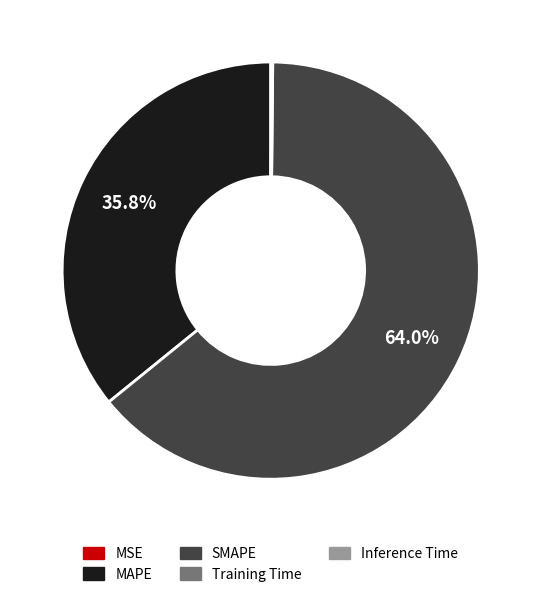

True or false: MAPE accounts for 36% of the total.

True